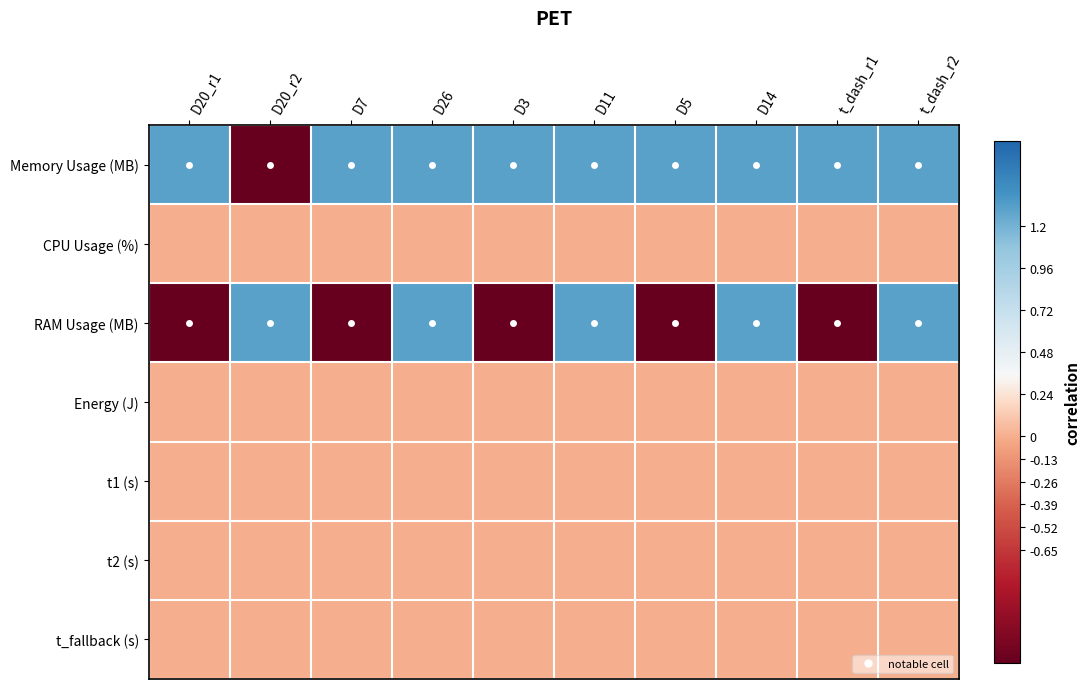

List the series in order of their peak value, lowest first.

CPU Usage (%), Energy (J), t1 (s), t2 (s), t_fallback (s), Memory Usage (MB), RAM Usage (MB)